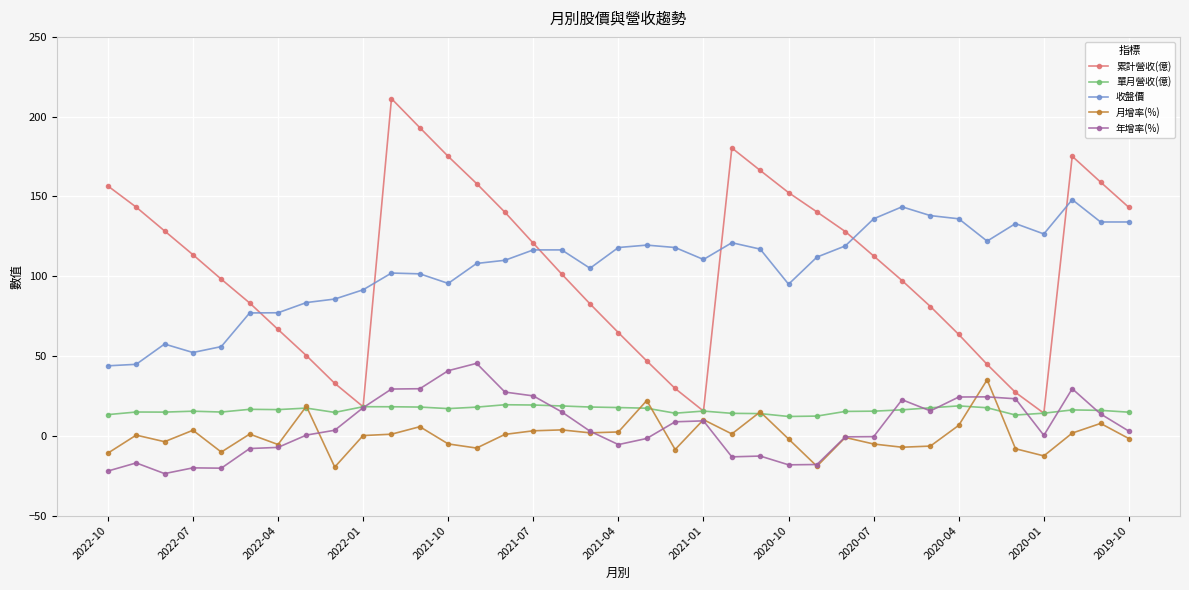

True or false: 月增率(%) has more than 2 interior local peaks.

True